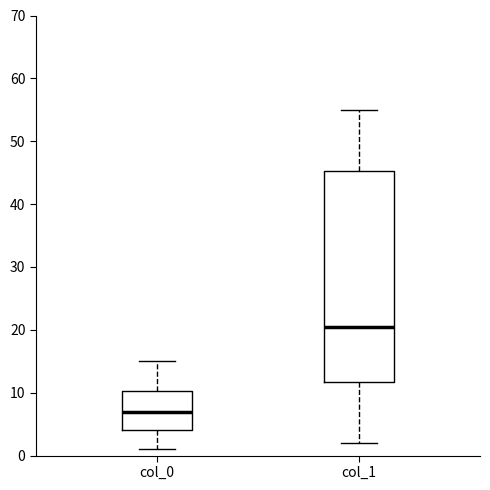

Reading left to right, read every box against the y-axis: the position of its median line, the range the box covers, and the ends of its whiskers. The values are not printed on the chart, so give them approximately, as read against the axis.

col_0: median 7, box 4 to 10, whiskers 1 to 15
col_1: median 21, box 12 to 45, whiskers 2 to 55